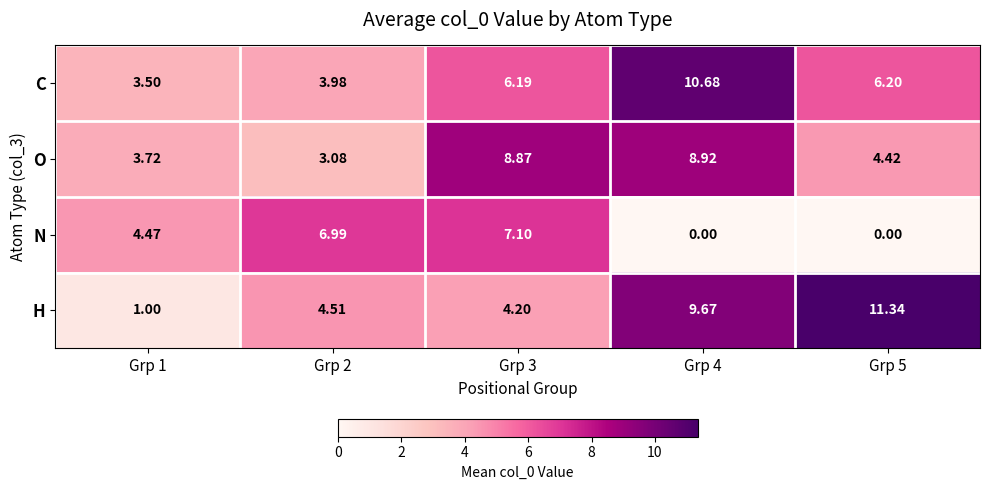

What is the maximum value shown in the chart?

11.3